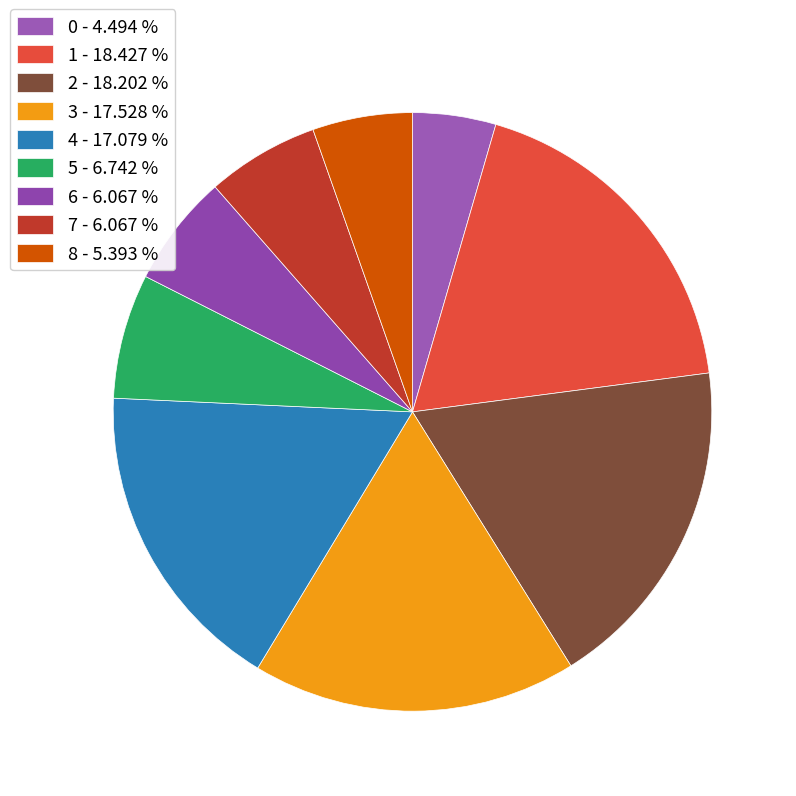

Do 0 and 4 together represent more than half of the pie?

No